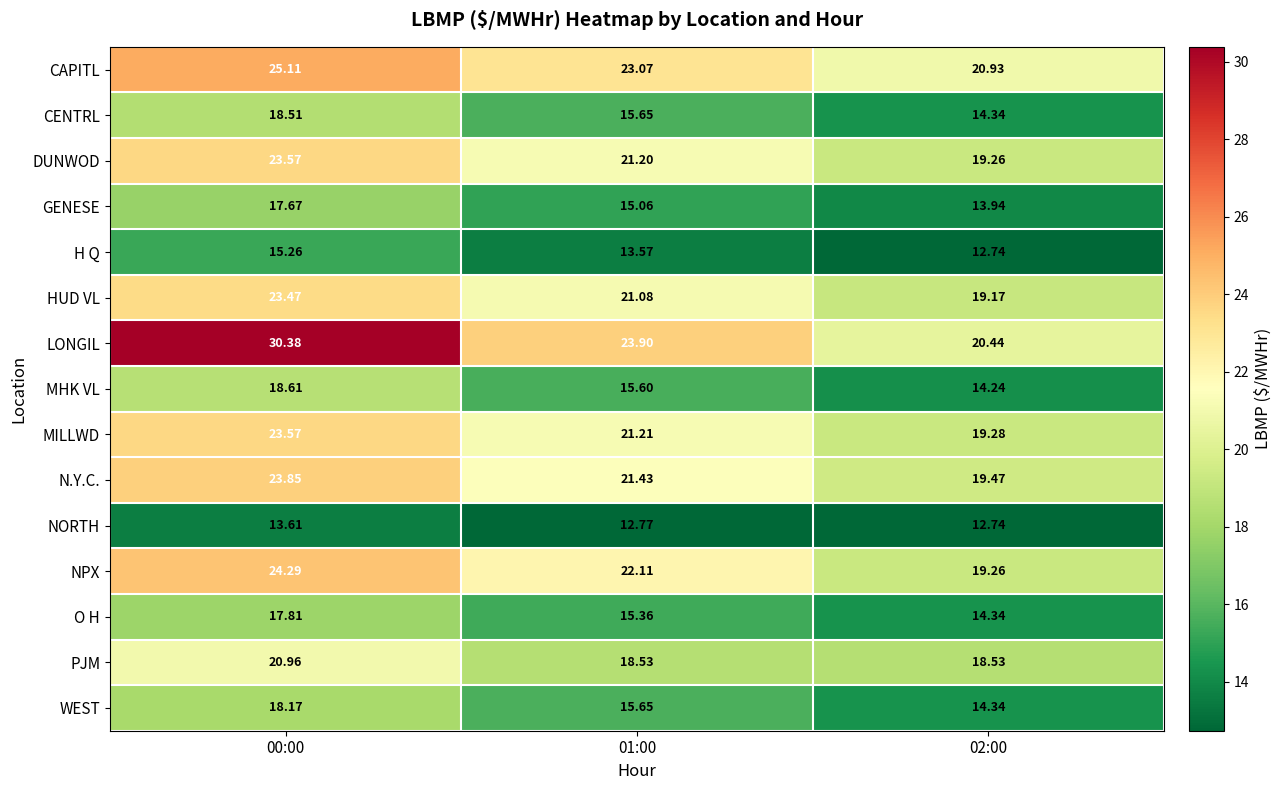

Which series has the largest total across all categories?

LONGIL